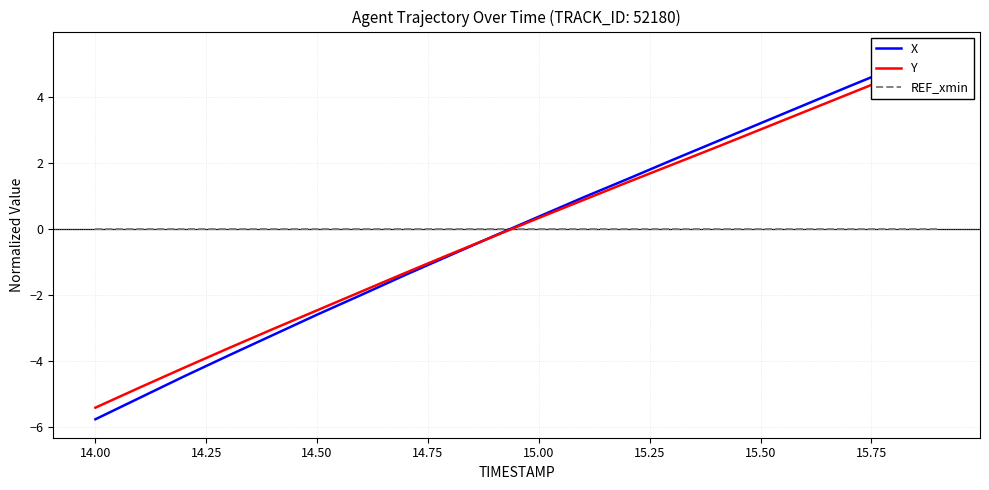

How many lines are shown in the chart?

3